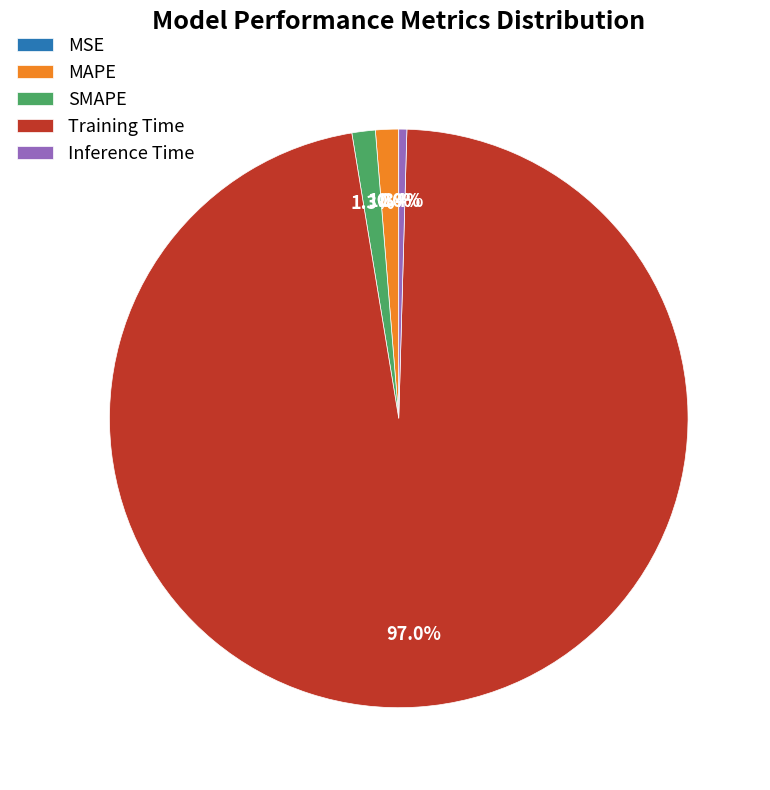

To the nearest percent, what is the difference between the SMAPE and Training Time slice percentages?

96%